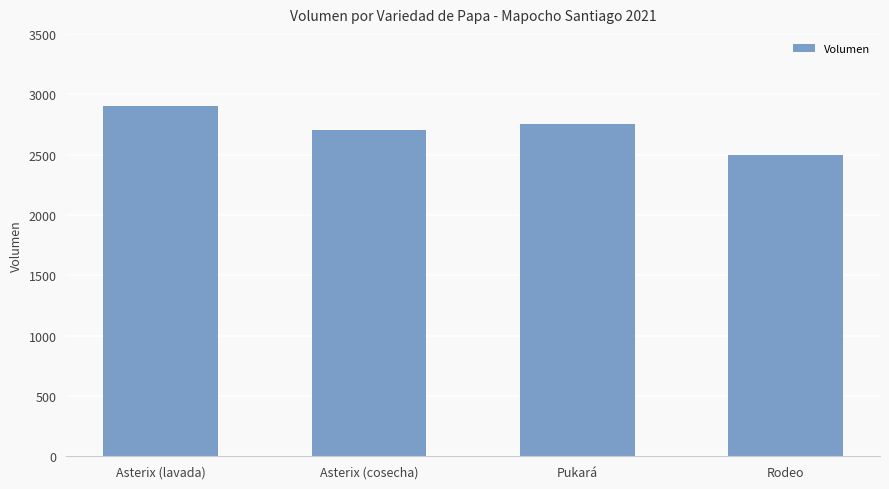

Between Rodeo and Asterix (lavada), which is larger?

Asterix (lavada)